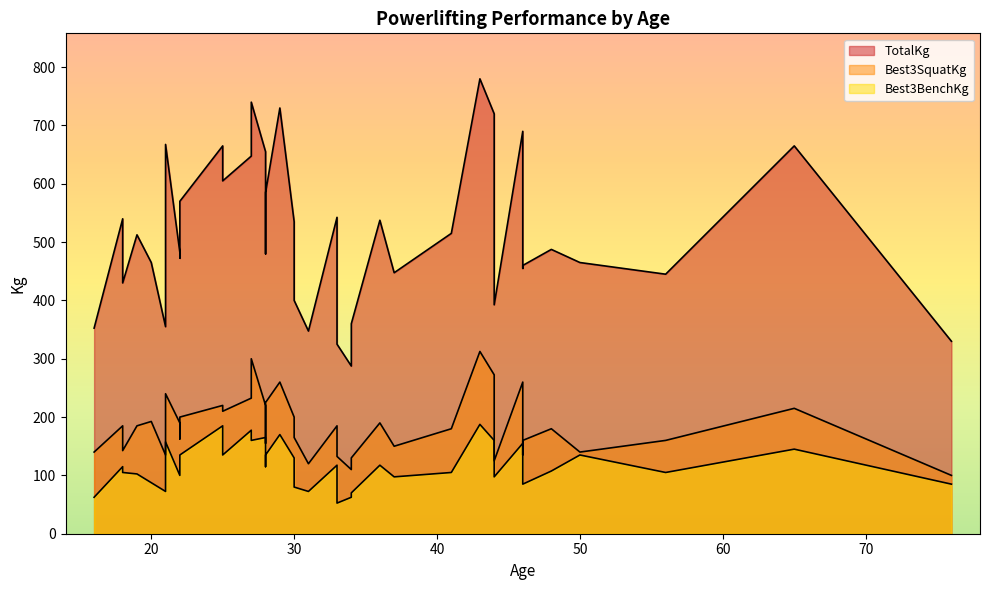

The Best3SquatKg series shows 211.3 at 50. True or false?

False